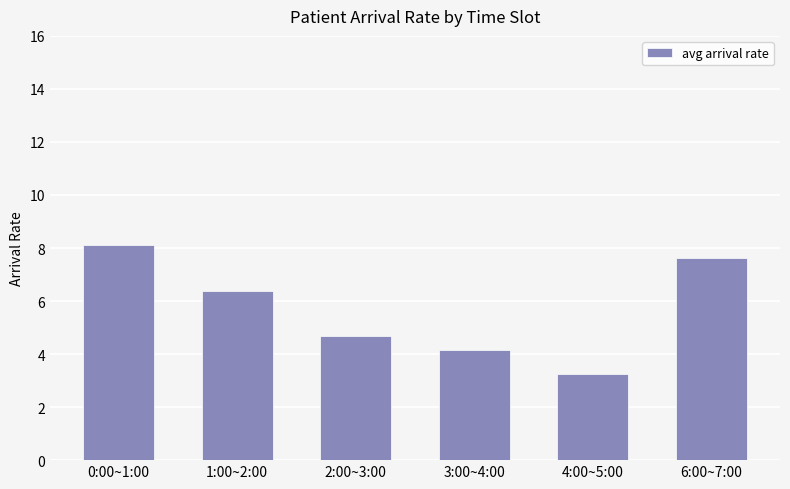

What is the label of the 6th bar from the right?

0:00~1:00